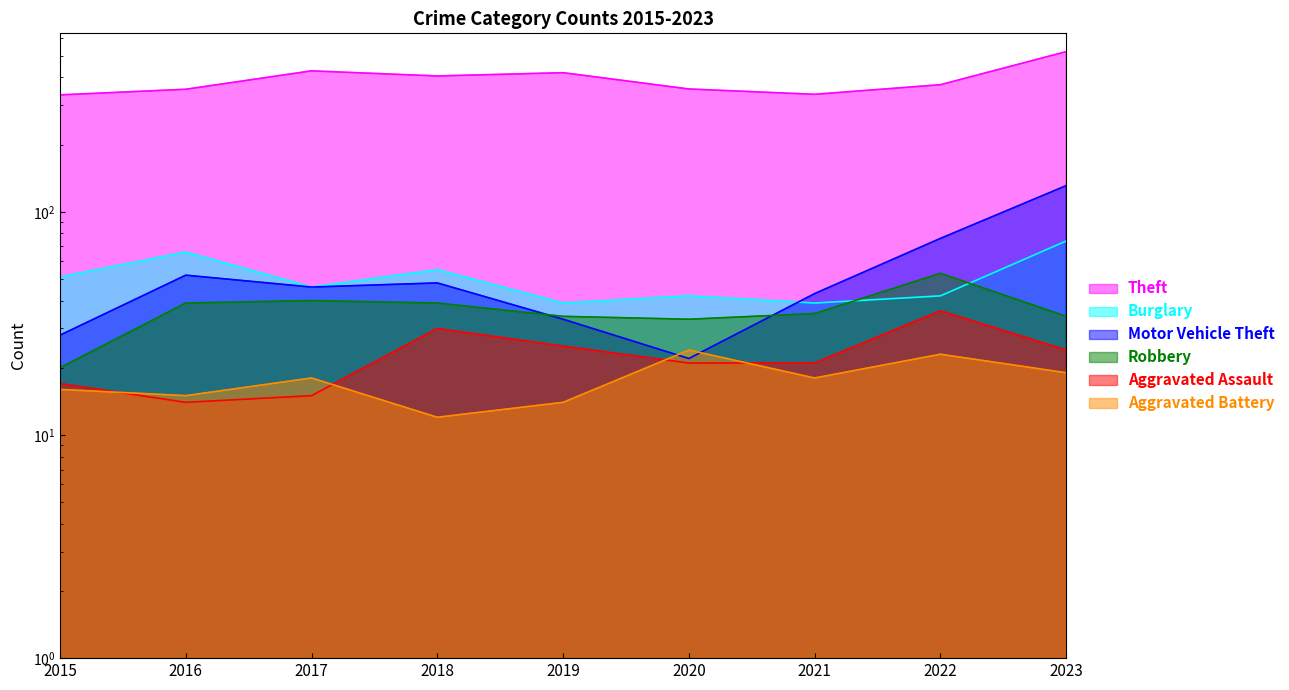

How many data points in Aggravated Assault are above 21?

4